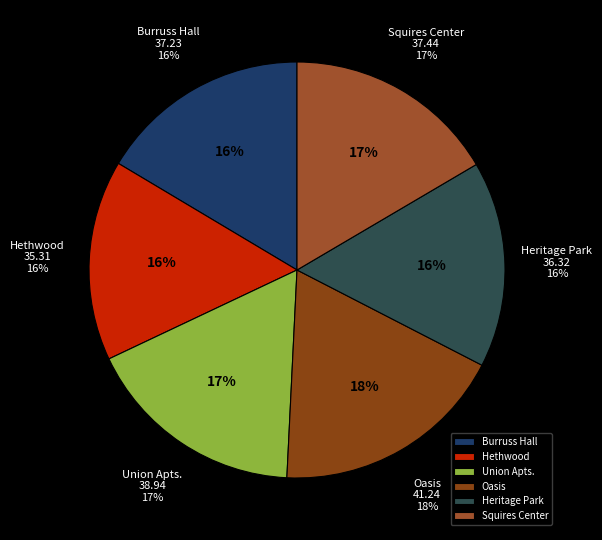

Approximately how many times larger is the value at Burruss Hall compared to Hethwood?

1.1